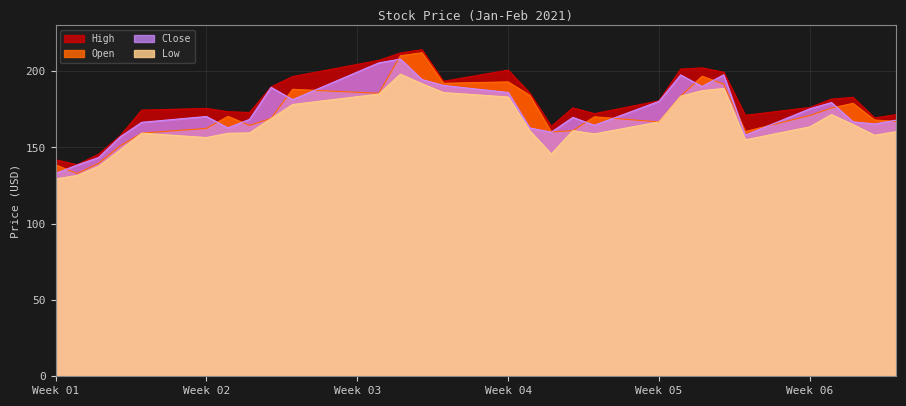

Where does the Low series first go above 161?

2021-01-14